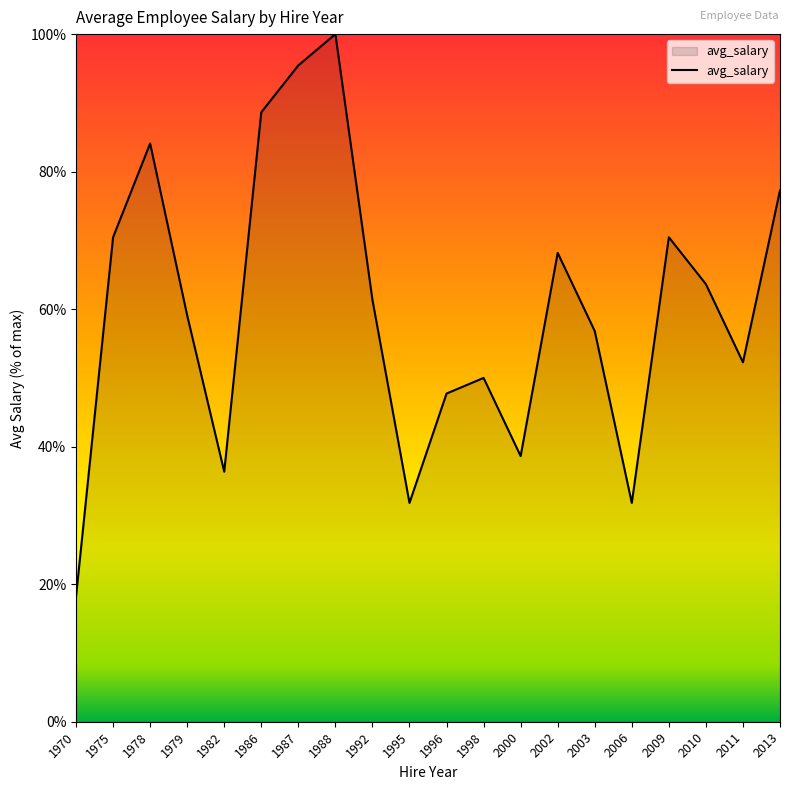

How many values are below 61?

10